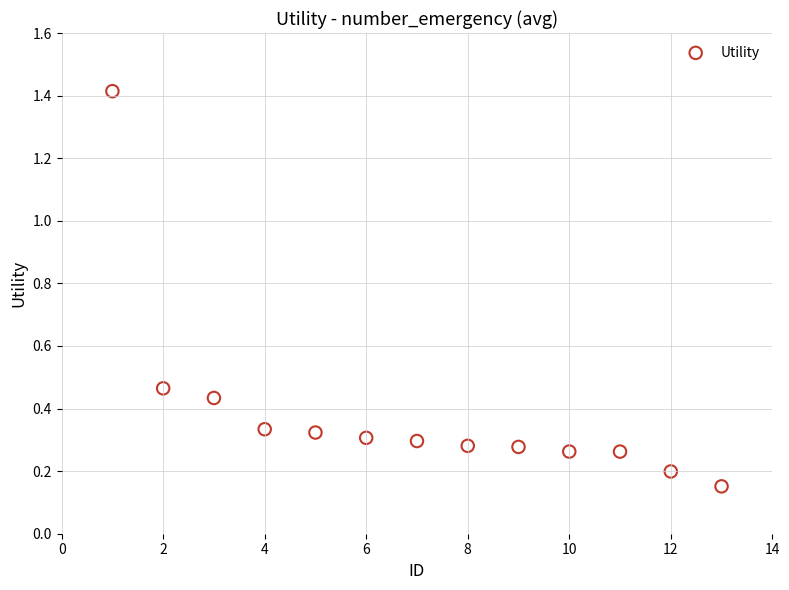

What is the range of Y values (max minus min)?

1.3